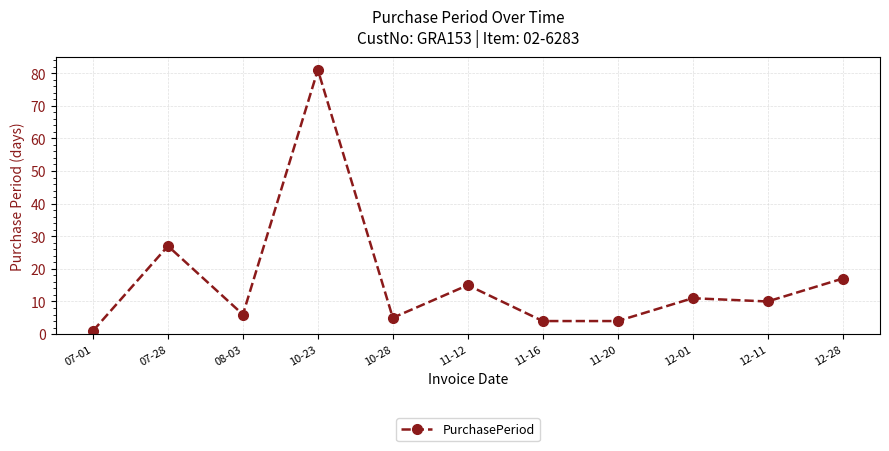

What is the ratio of the value at 10-28 to the value at 11-12?

0.3